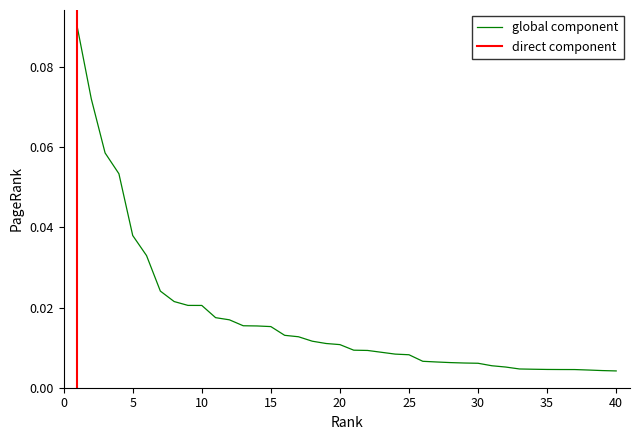

The chart shows a value of 0.0 at 35. True or false?

True